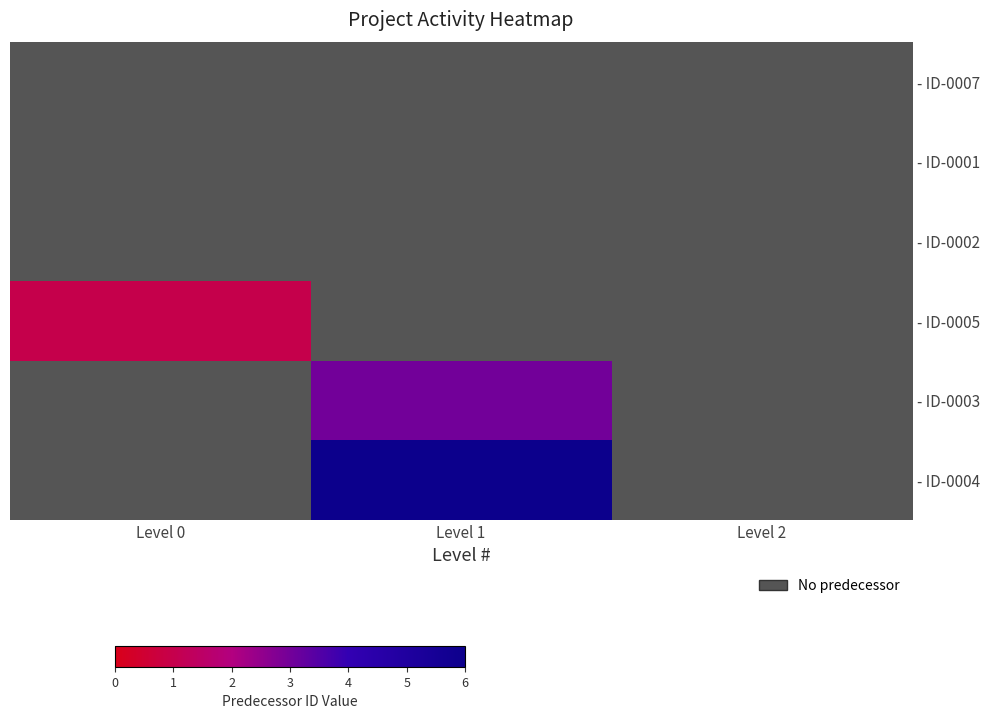

At which category is the sum across all series the highest?

Level 1